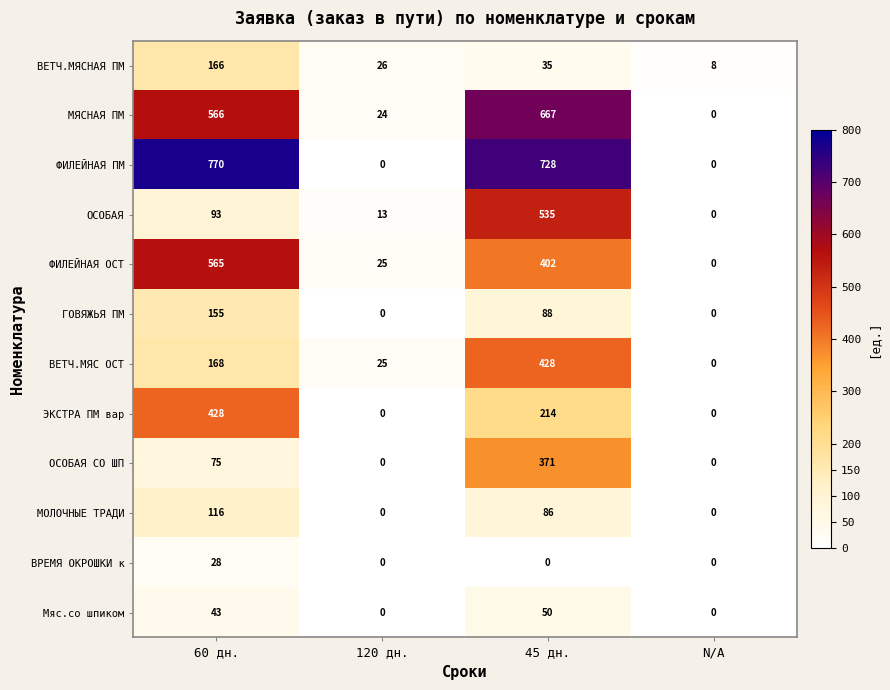

Where is ГОВЯЖЬЯ ПМ nearest to the value 77?

45 дн.